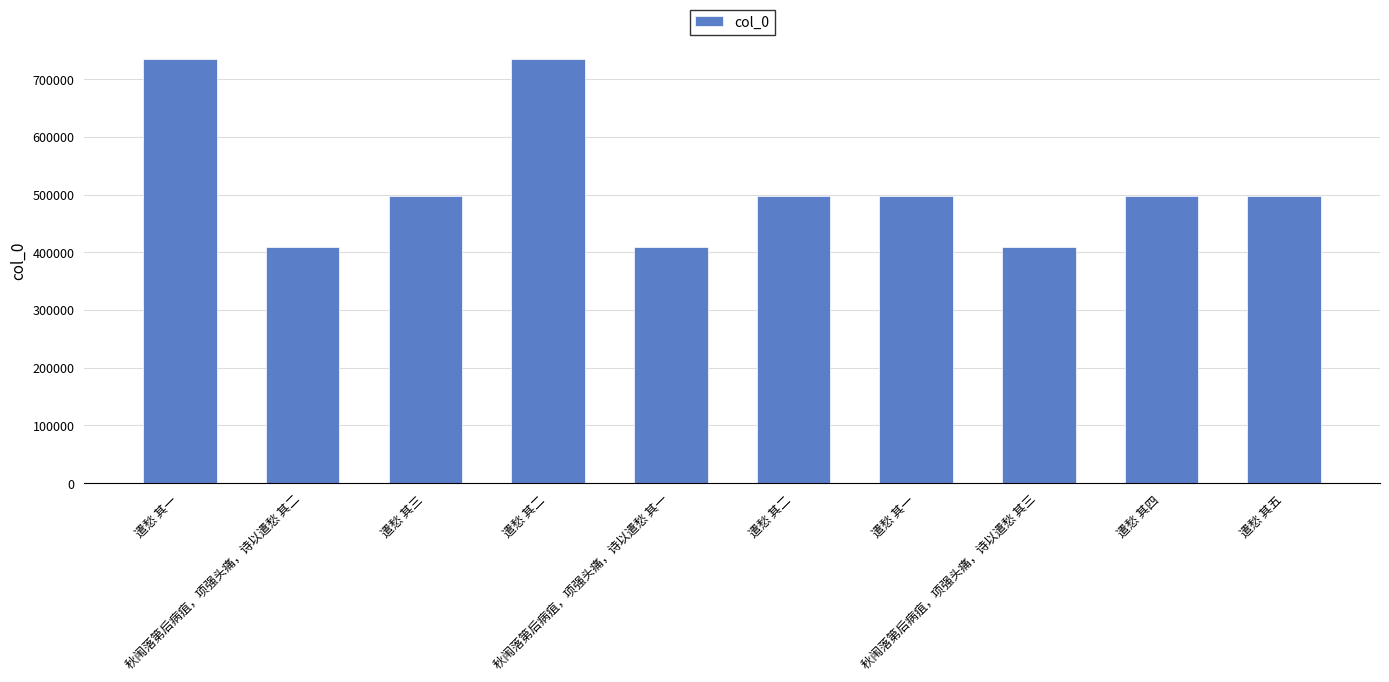

What is the label of the 5th bar from the right?

遣愁 其二